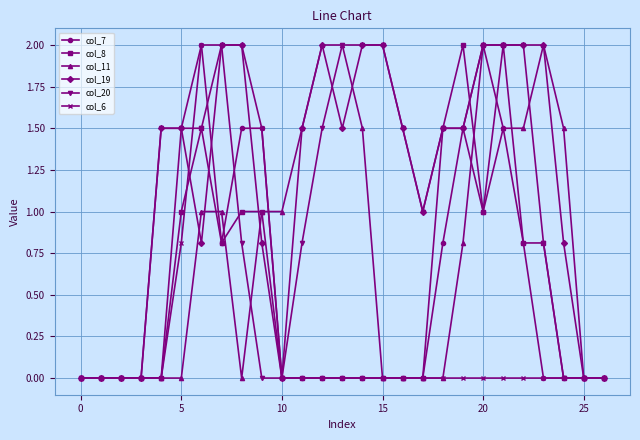

True or false: col_8 has more than 0 interior local peaks.

True